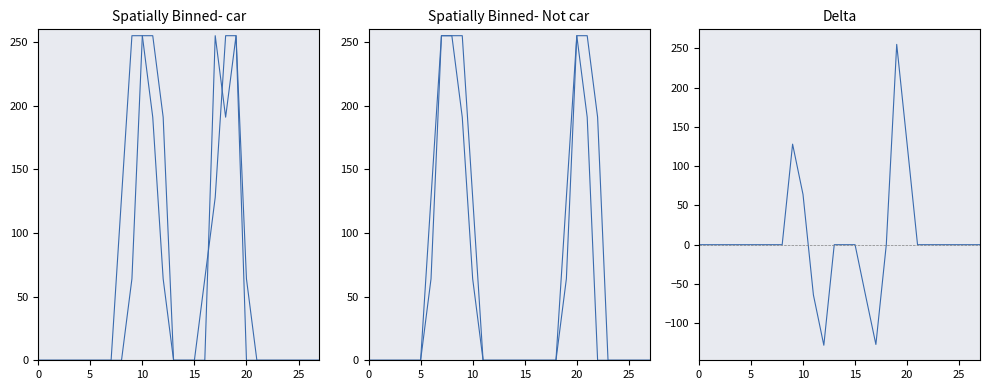

What are all the series names shown in the legend?

col_7, col_8, col_11, col_12, col_21 - col_22